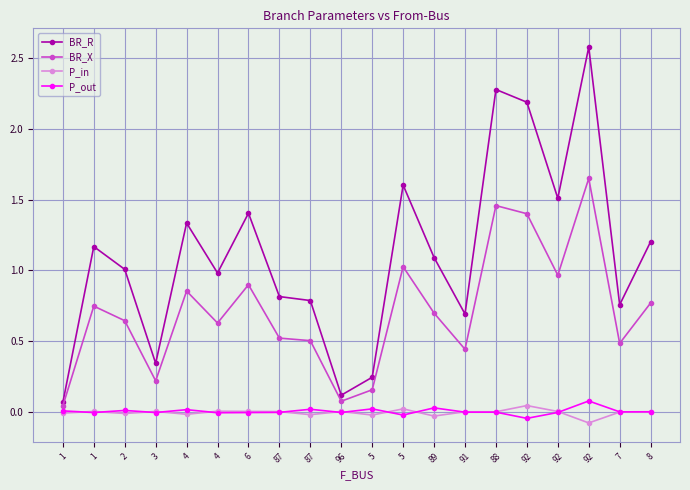

What is the sum of all P_out values?

0.1